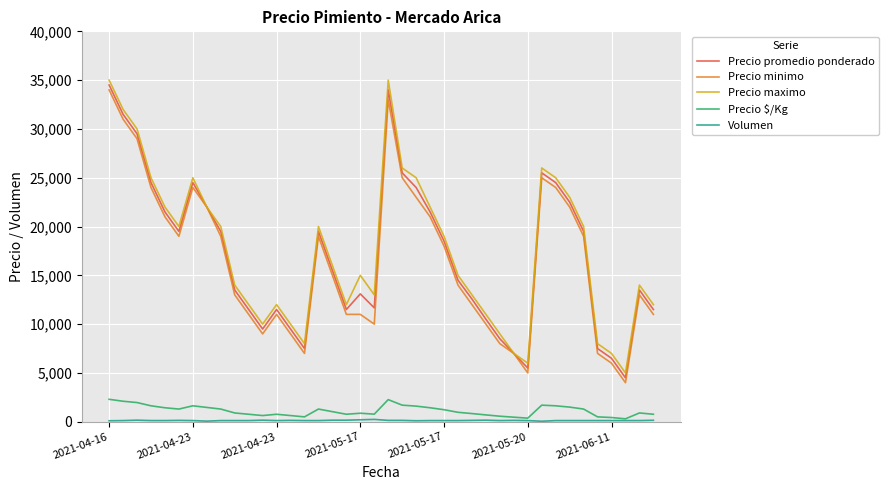

True or false: Precio $/Kg and Precio maximo intersect in this chart.

False